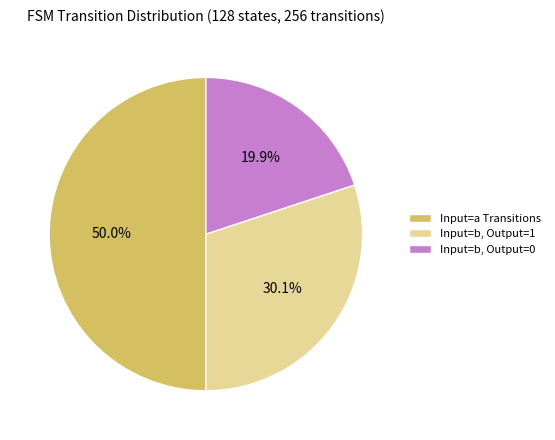

What percentage do Input=b, Output=1 and Input=b, Output=0 together represent?

50.0%